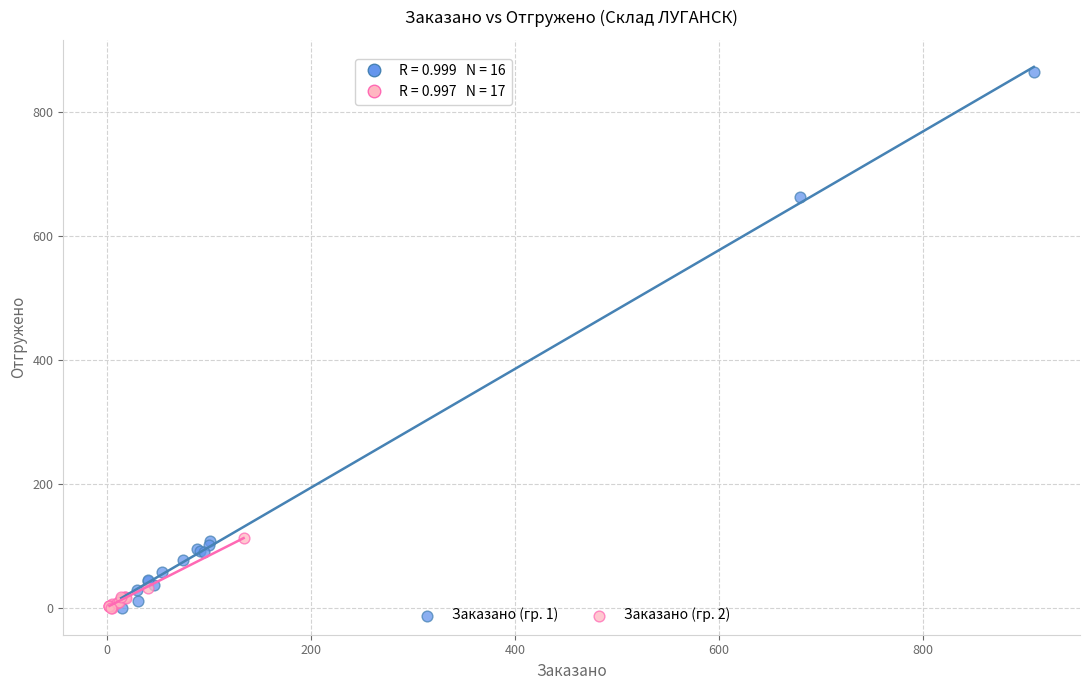

What are all the series names shown in the legend?

Заказано (гр. 1), Заказано (гр. 2)